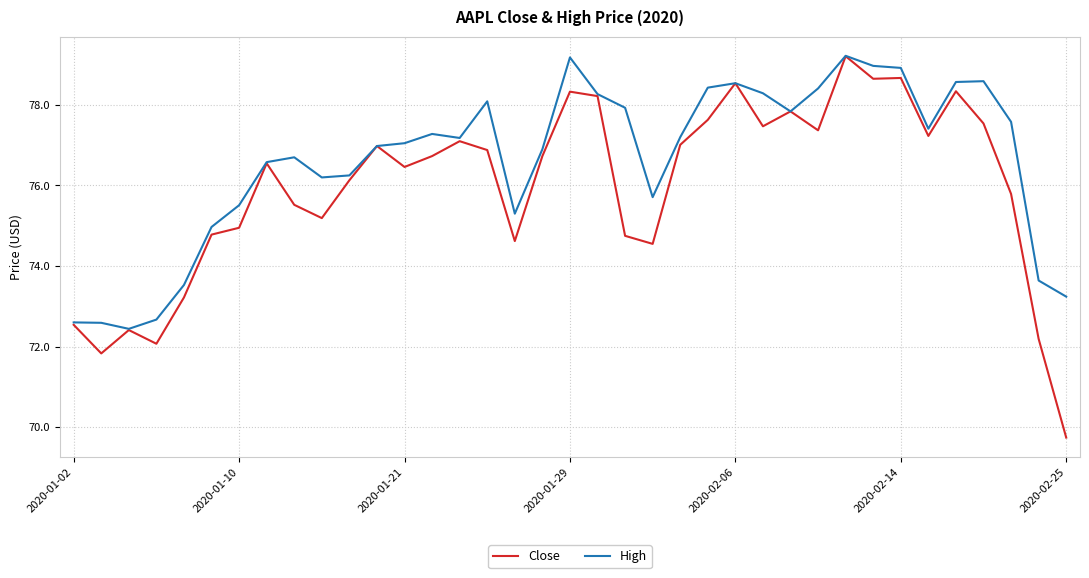

In Close, how many points are lower than both neighbors (excluding endpoints)?

10